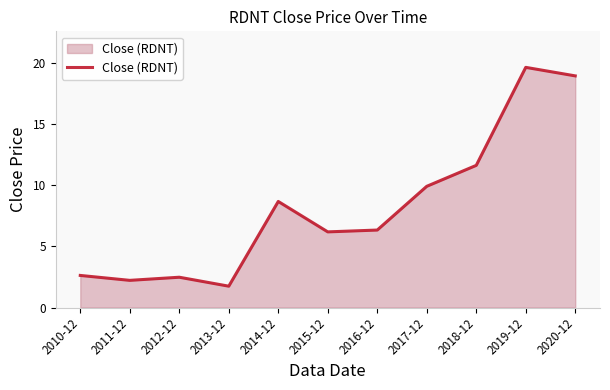

What is the change in value from 2010-12 to 2016-12?

+3.7